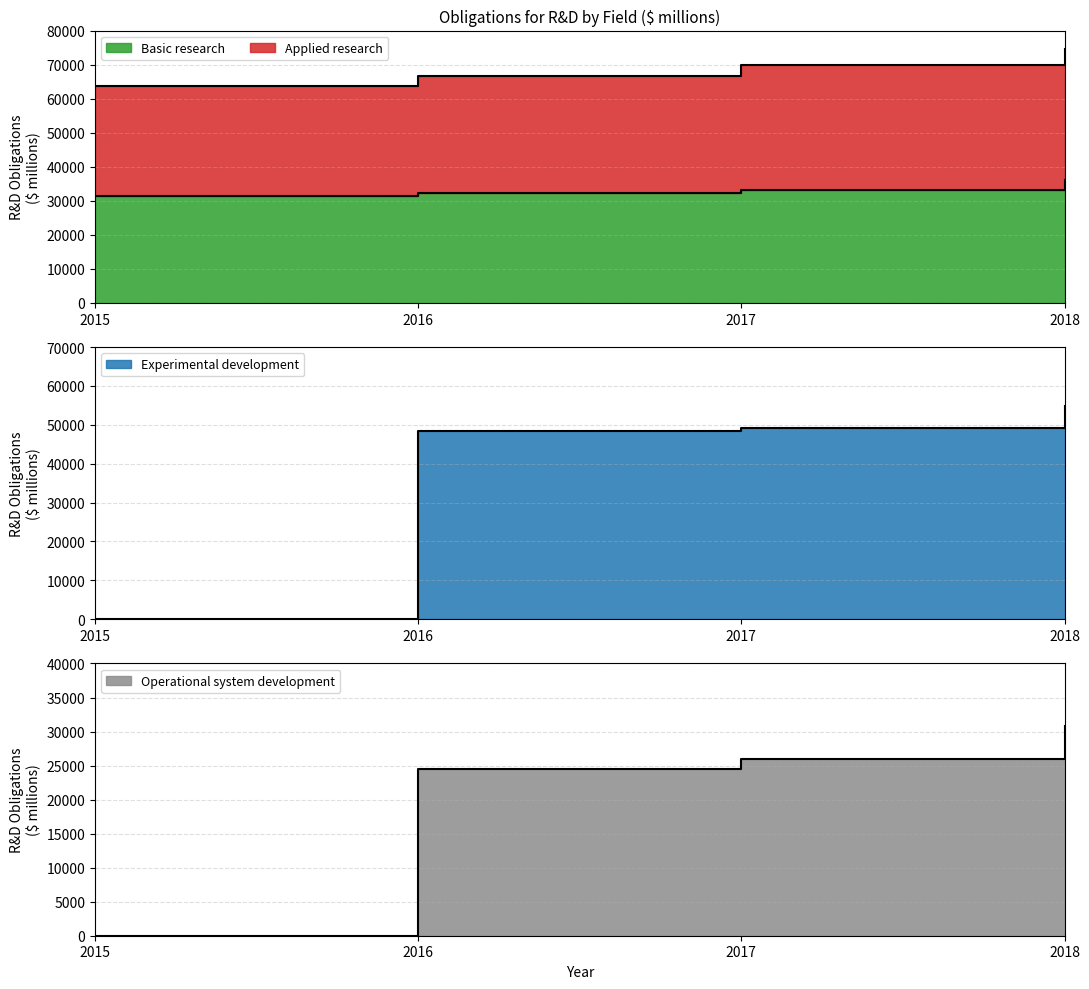

True or false: Operational system development has more than 0 interior local peaks.

False